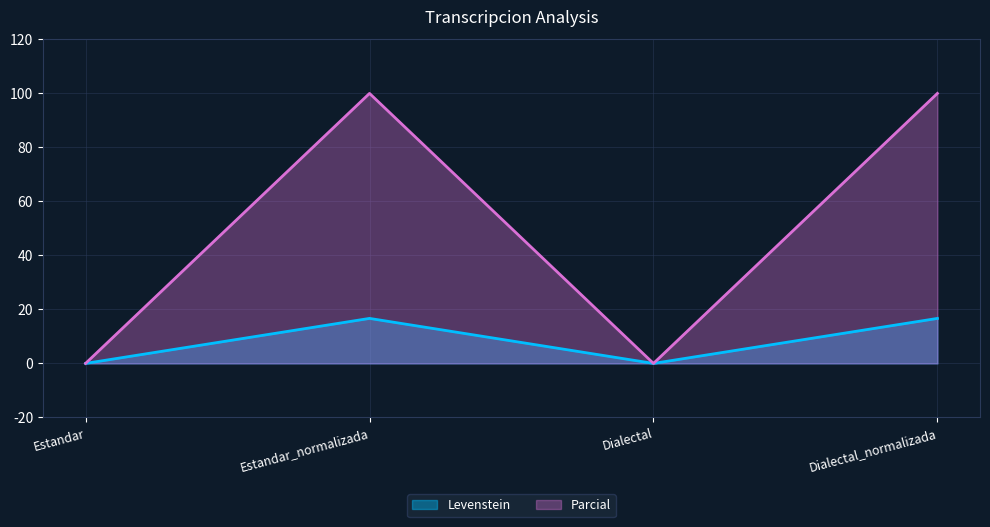

True or false: Levenstein has a value of 0.0 at Dialectal.

True